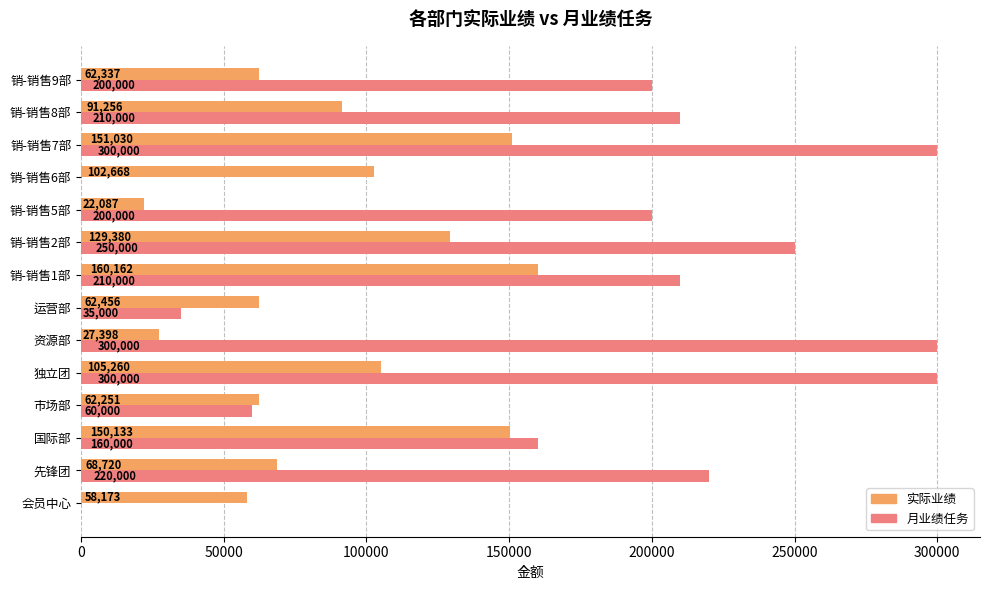

Which series has the widest spread of values?

月业绩任务